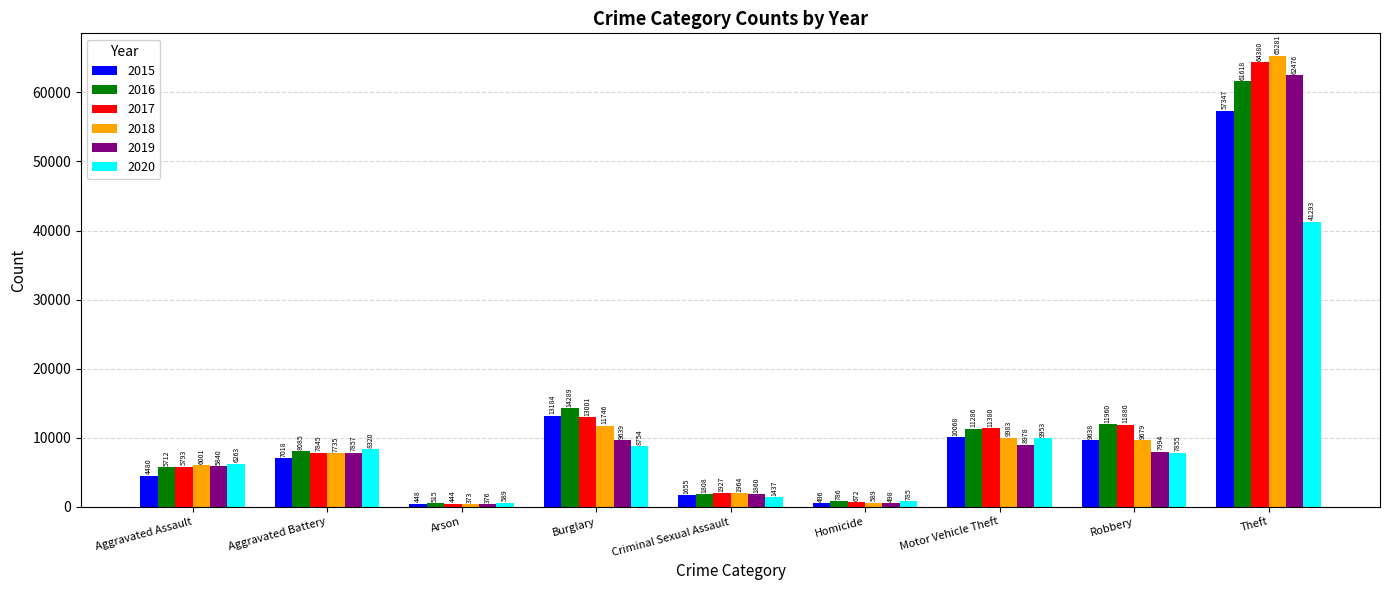

How many categories are shown in the chart?

9